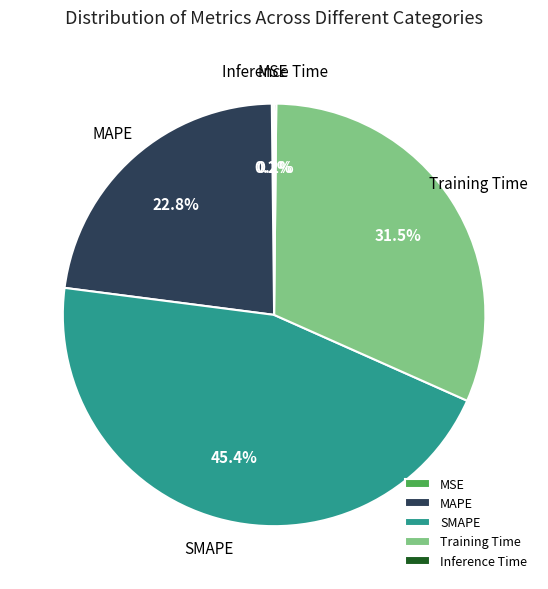

Approximately how many times larger is the value at MAPE compared to SMAPE?

0.5